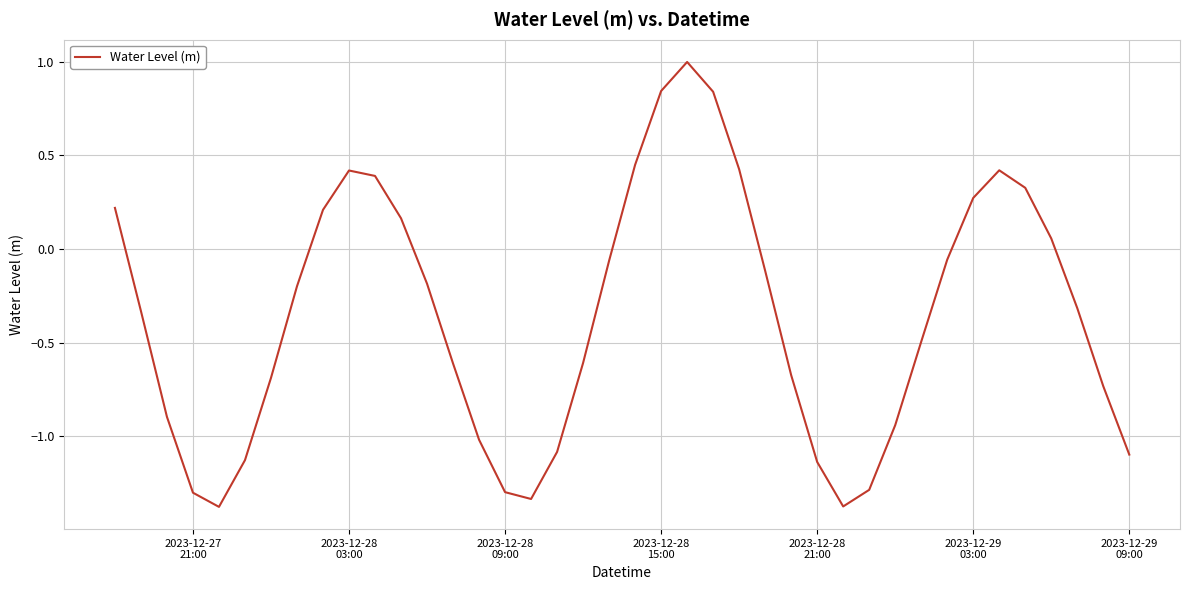

What is the difference between the maximum and minimum values?

2.4